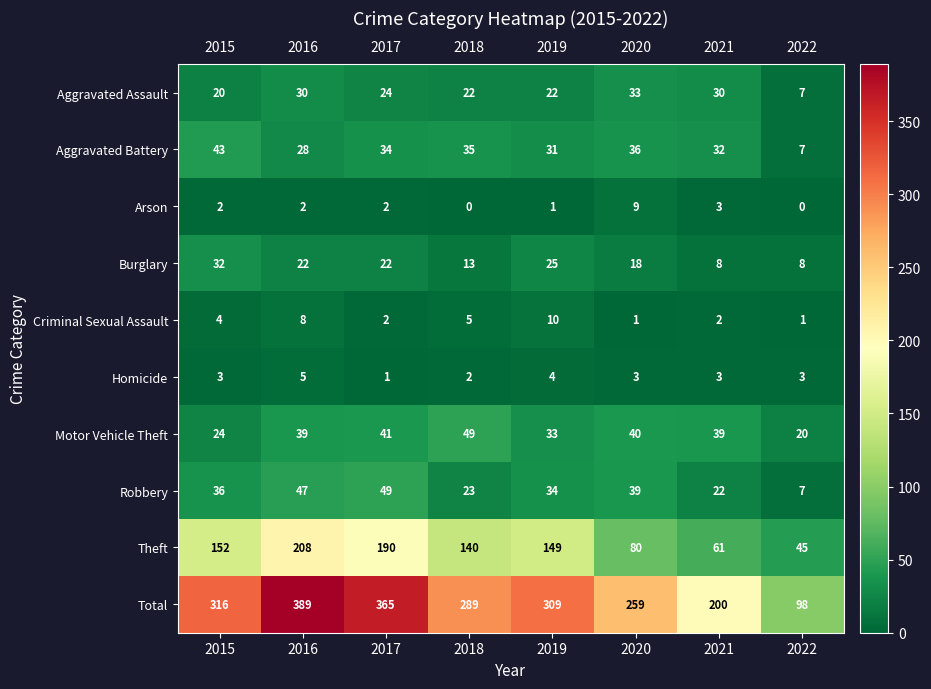

What is the greatest value displayed?

389